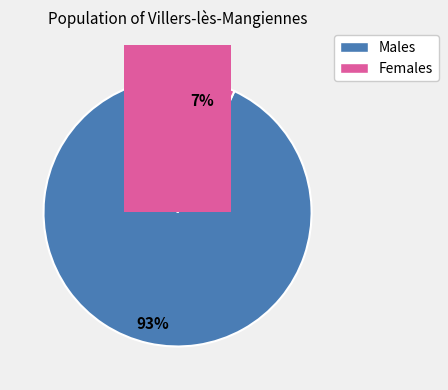

Is it true that Gin11 is 20% of the pie?

False